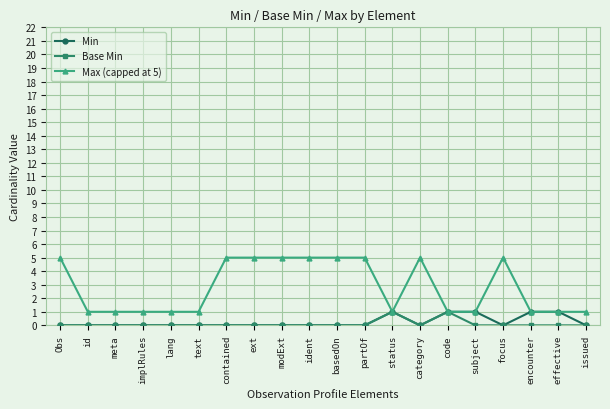

What is the spread (max minus min) of values at category?

5